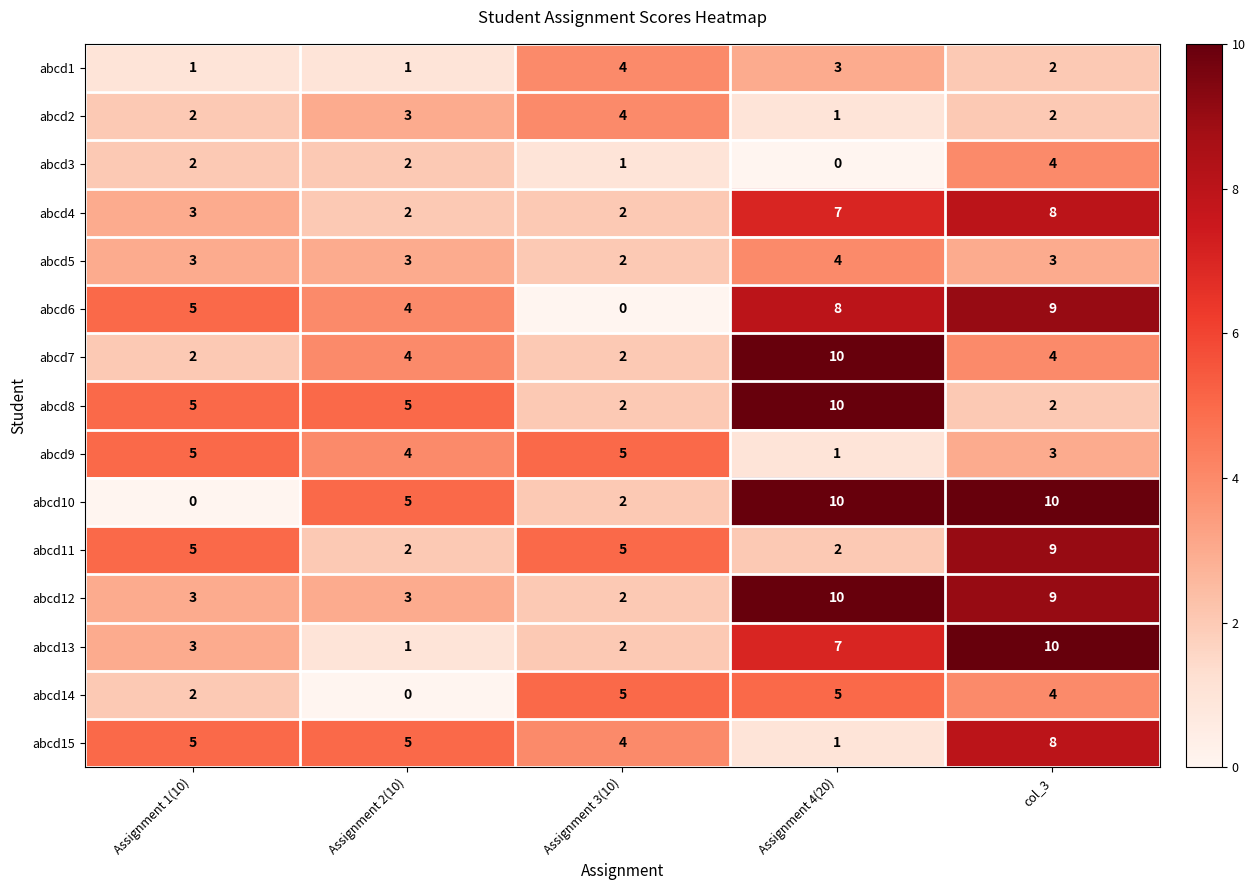

The value of abcd10 at Assignment 4(20) is 10. True or false?

True